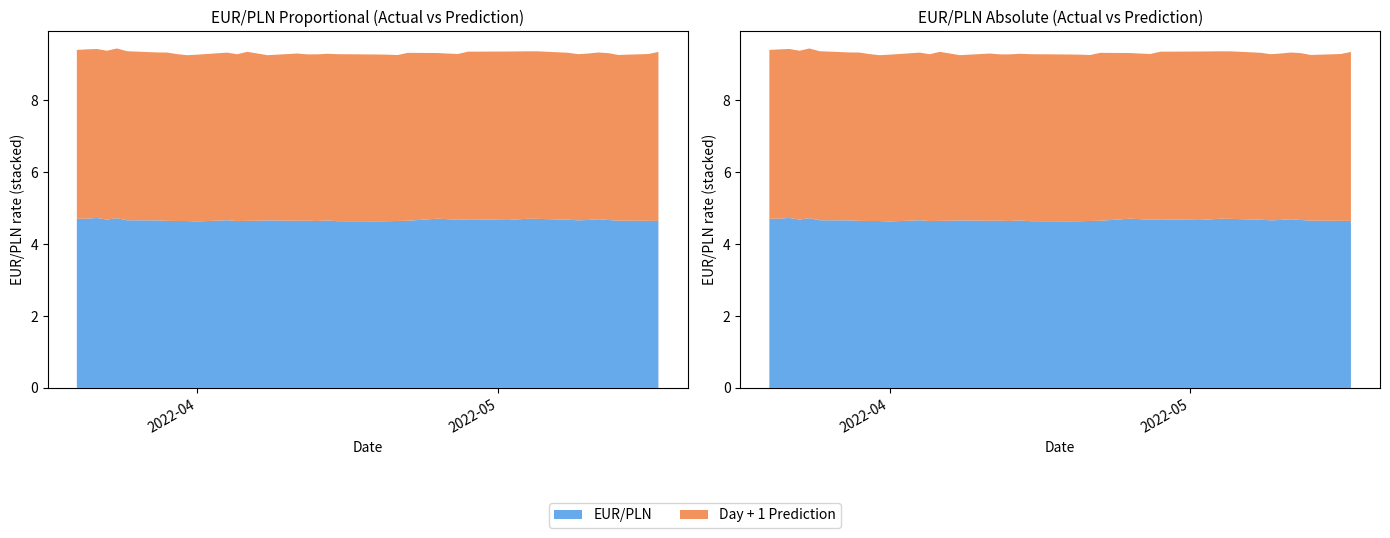

Reading left to right, extract all data points from this chart.

EUR/PLN: 4.7	4.7	4.7	4.7	4.7	4.7	4.7	4.6	4.6	4.6	4.6	4.7	4.6	4.6	4.6	4.7	4.6	4.6	4.6	4.7	4.6	4.6	4.6	4.6	4.6	4.7	4.7	4.7	4.7	4.7	4.7	4.7	4.7	4.7	4.7	4.7	4.7	4.6	4.6	4.6
Day + 1 Prediction: 4.7	4.7	4.7	4.7	4.7	4.7	4.7	4.7	4.6	4.6	4.6	4.7	4.6	4.7	4.6	4.6	4.6	4.6	4.6	4.6	4.6	4.6	4.6	4.6	4.7	4.6	4.6	4.6	4.7	4.7	4.7	4.7	4.6	4.6	4.6	4.6	4.6	4.6	4.6	4.7